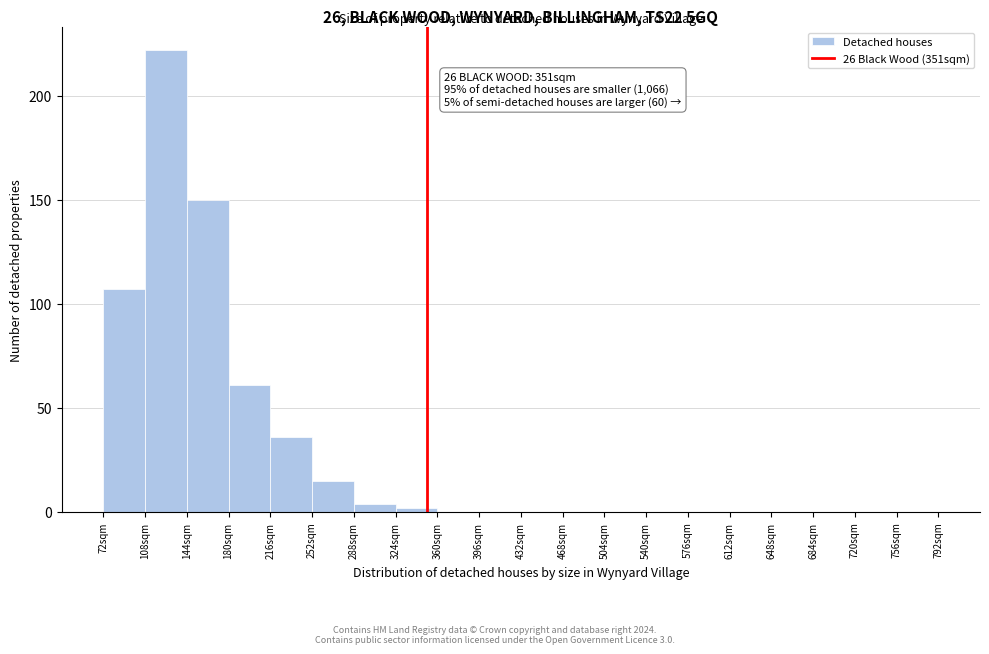

Which range on the x-axis has the tallest bar?

108 to 144